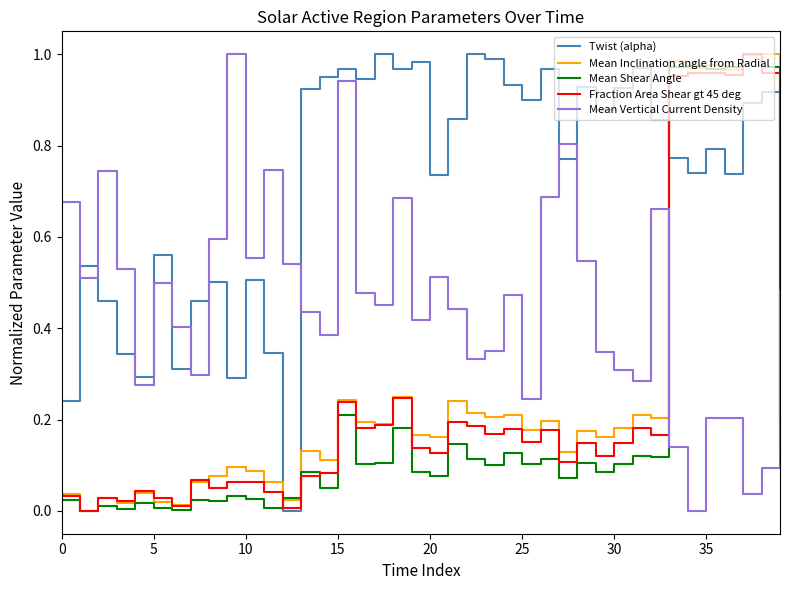

Which series has the largest total across all categories?

Twist (alpha)